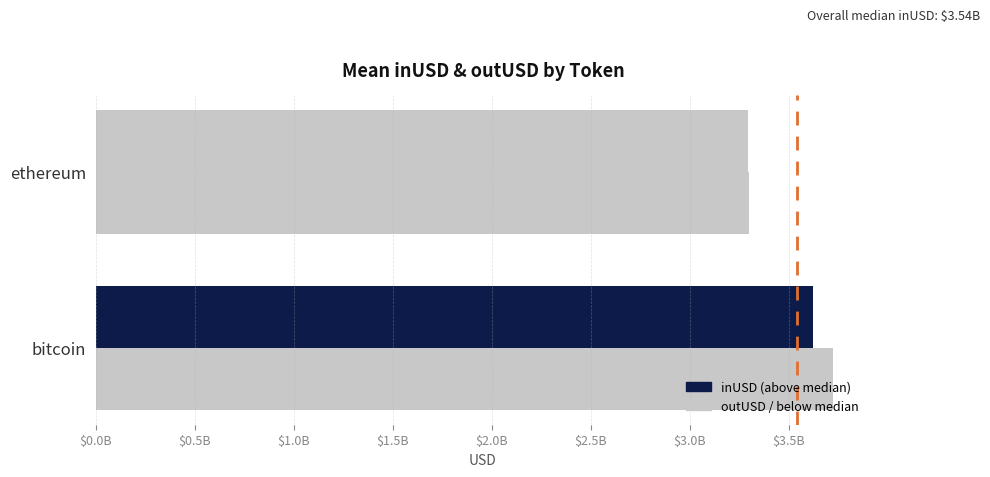

What position from the right is ethereum?

1